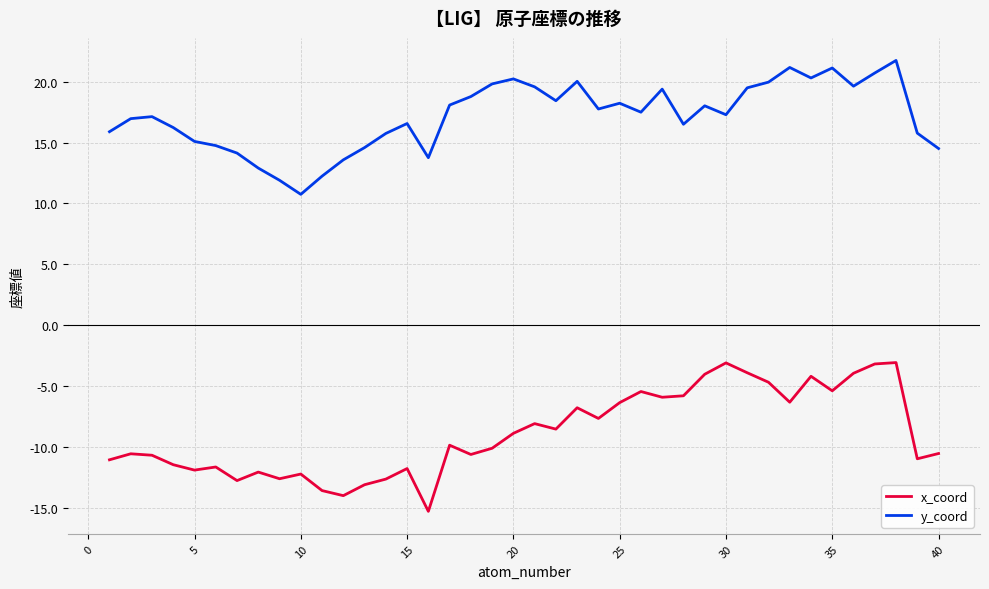

List the series in order of their overall mean, highest first.

y_coord, x_coord